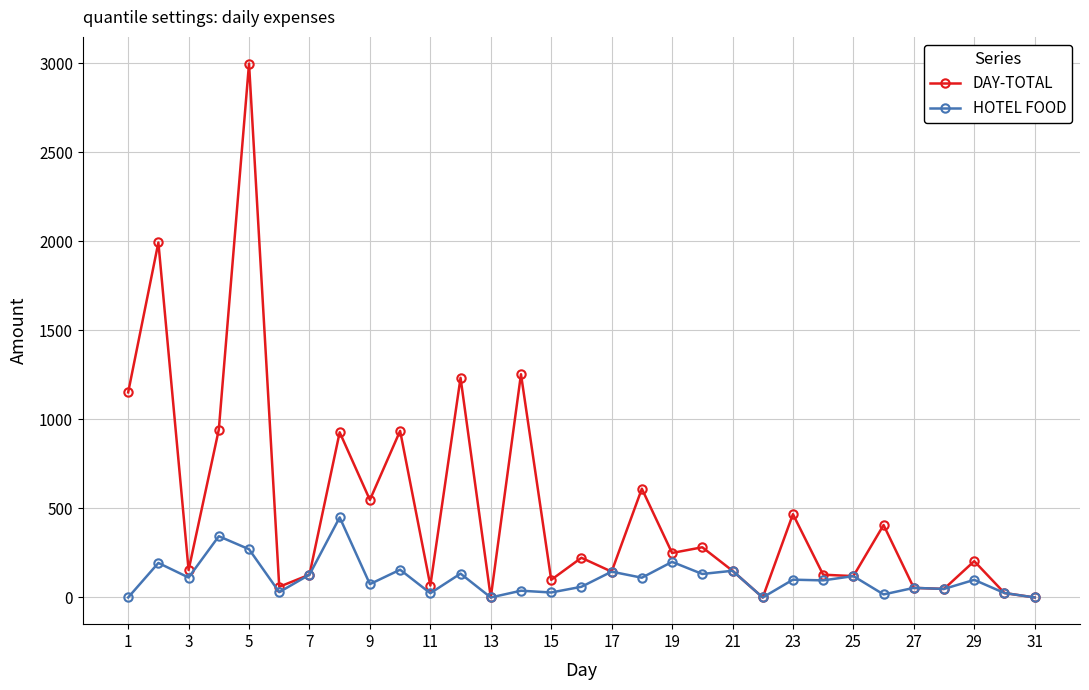

What is the maximum value for HOTEL FOOD?

450